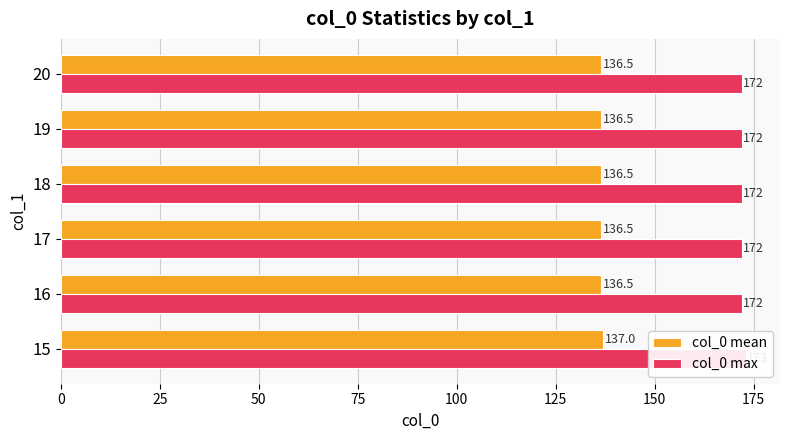

What is the difference between the maximum and minimum values in the col_0 max series?

1.0